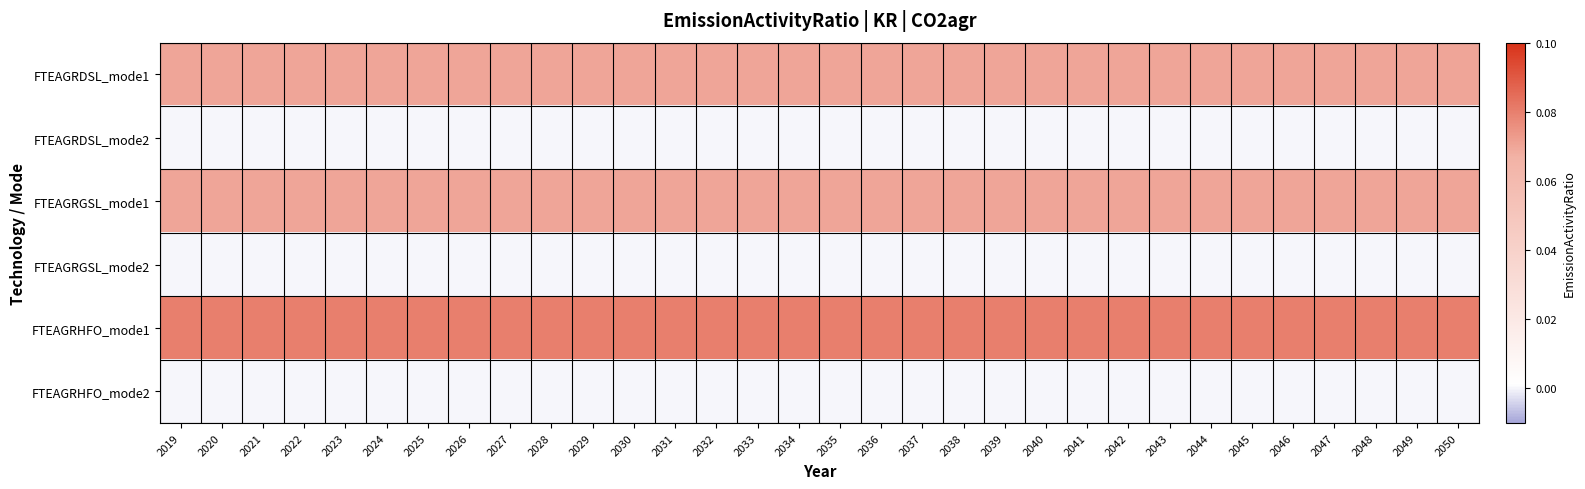

What is the spread (max minus min) of values at 2038?

0.1